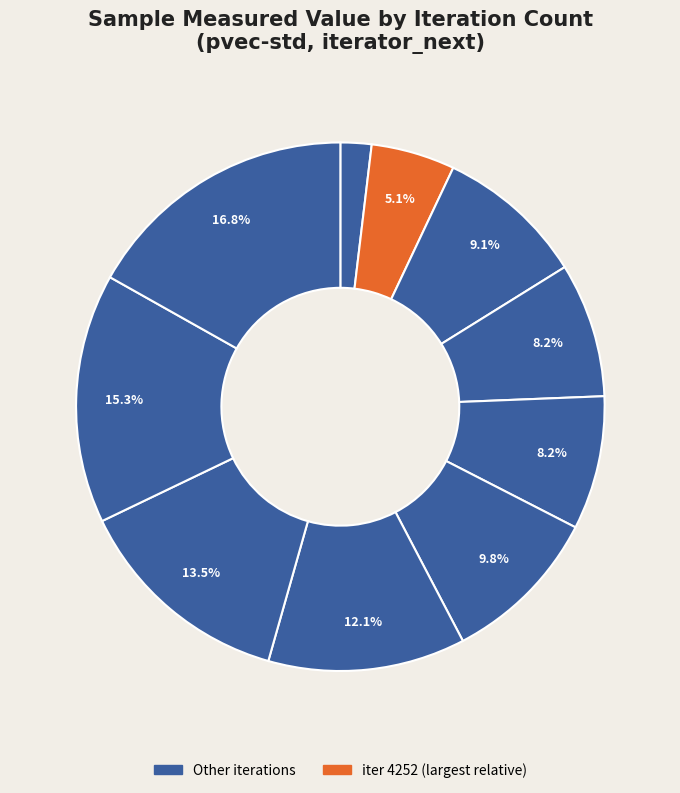

To the nearest percent, what is the average slice percentage?

10%